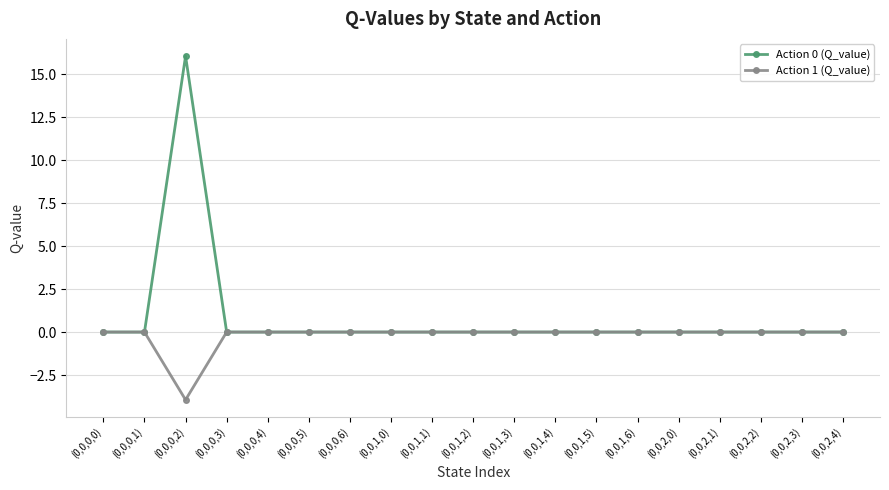

How many series are shown in this chart?

2